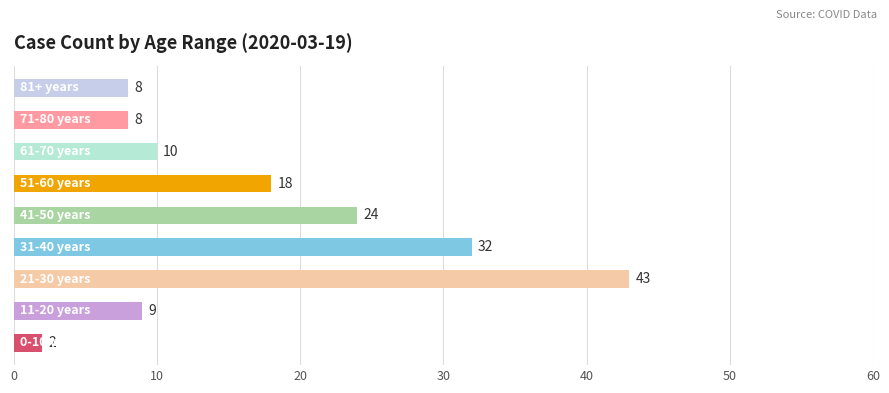

What is the difference between the second highest and minimum values?

30